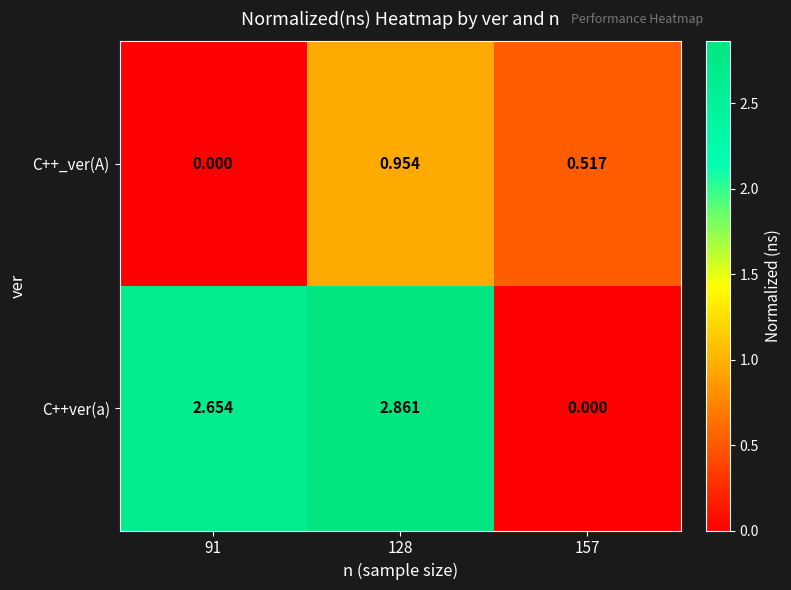

Rank the series at 91 from lowest to highest value.

C++_ver(A), C++ver(a)